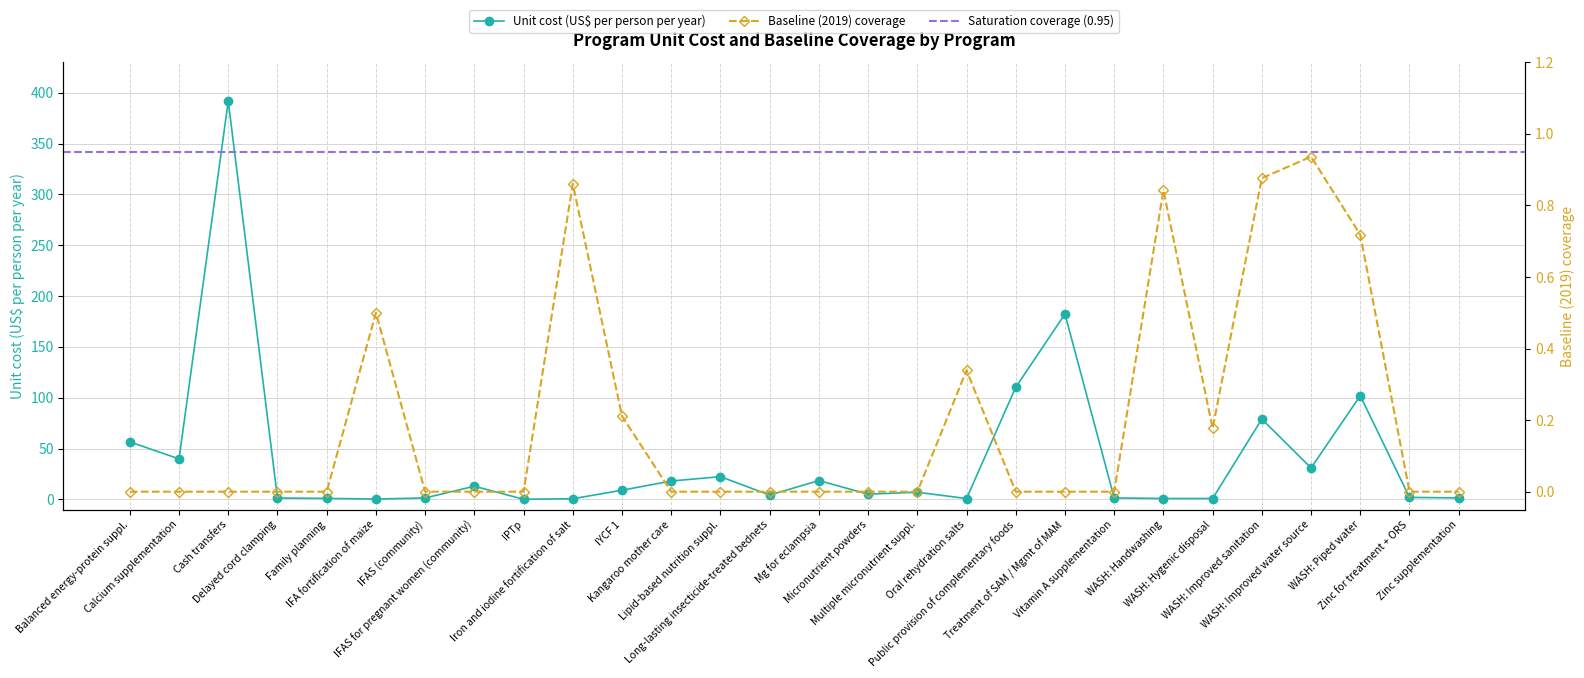

What is the sum of all unit_cost values?

1102.9